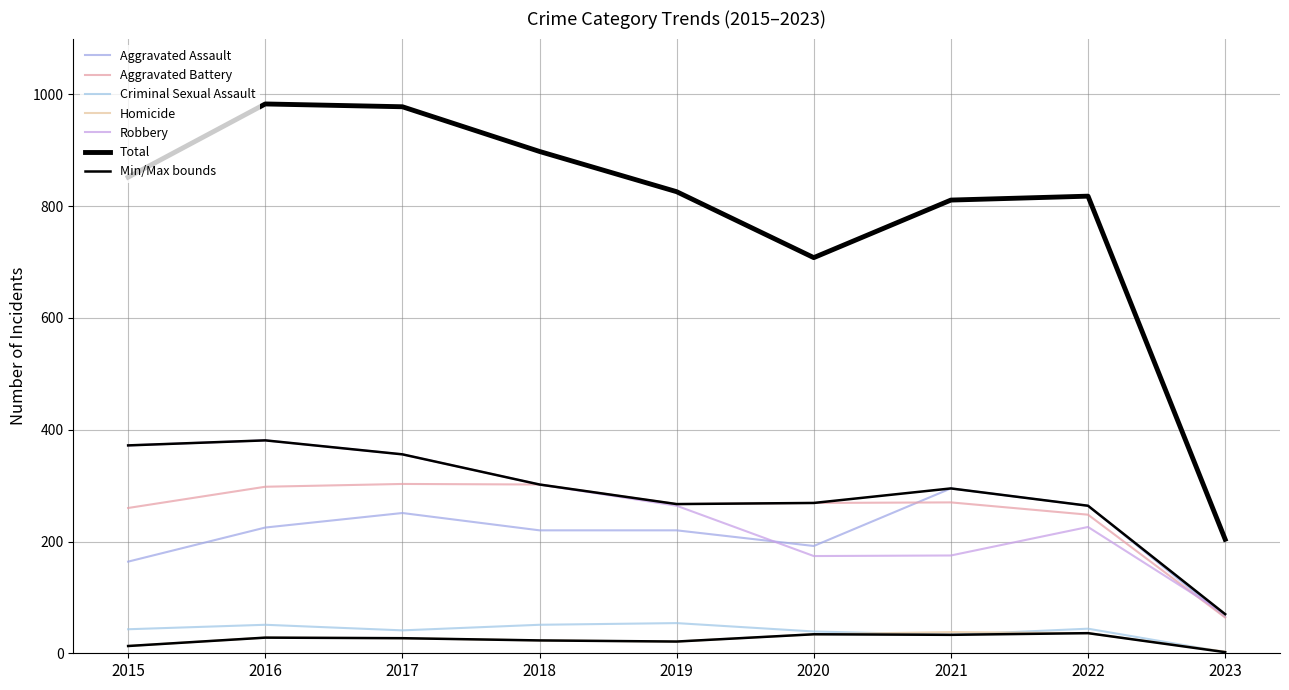

Reading left to right, list all the values displayed in this chart.

Aggravated Assault: 2015=164	2016=225	2017=251	2018=220	2019=220	2020=192	2021=295	2022=264	2023=65
Aggravated Battery: 2015=260	2016=298	2017=303	2018=302	2019=267	2020=269	2021=270	2022=248	2023=64
Criminal Sexual Assault: 2015=43	2016=51	2017=41	2018=51	2019=54	2020=39	2021=33	2022=44	2023=2
Homicide: 2015=13	2016=28	2017=27	2018=23	2019=21	2020=34	2021=38	2022=36	2023=3
Robbery: 2015=372	2016=381	2017=356	2018=302	2019=264	2020=174	2021=175	2022=226	2023=70
Total: 2015=852	2016=983	2017=978	2018=898	2019=826	2020=708	2021=811	2022=818	2023=204